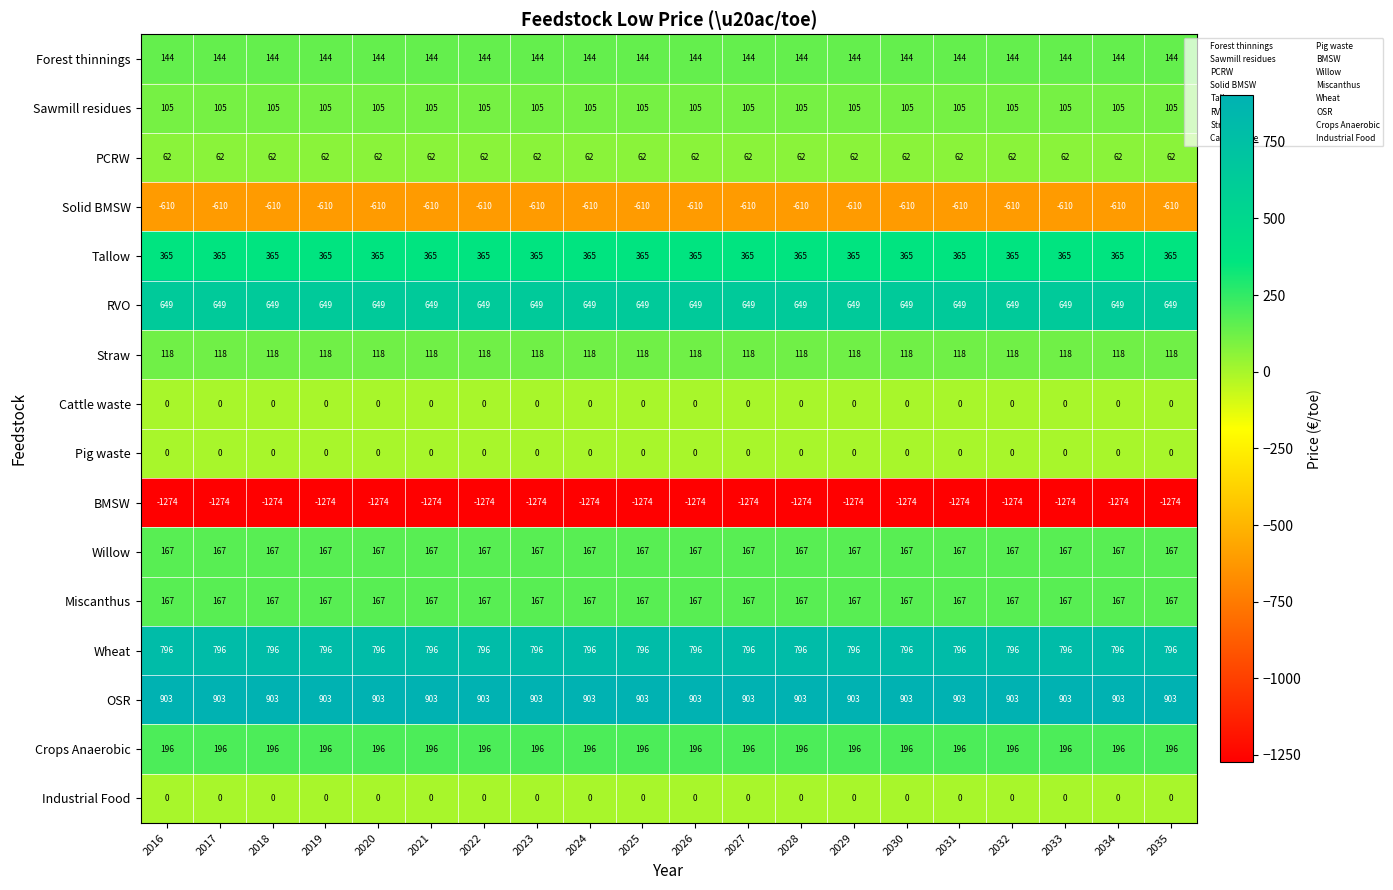

What is the highest value of the RVO series?

649